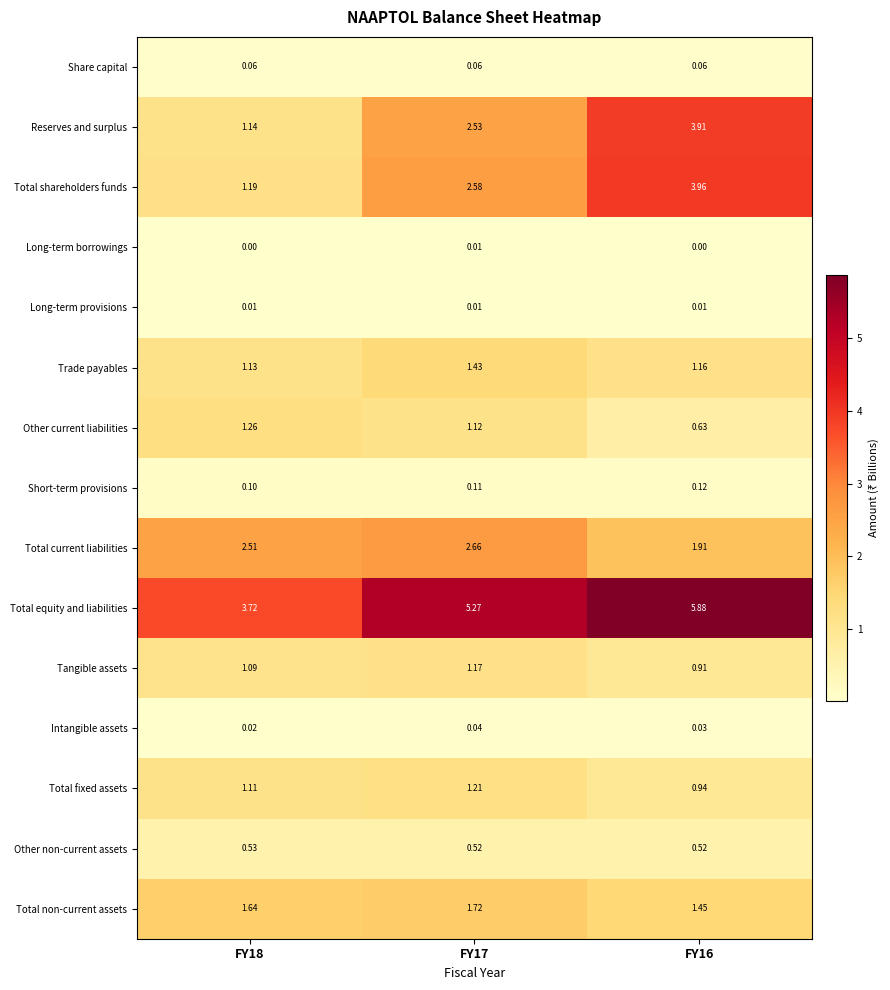

Rank the series at FY16 from lowest to highest value.

Long-term borrowings, Long-term provisions, Intangible assets, Share capital, Short-term provisions, Other non-current assets, Other current liabilities, Tangible assets, Total fixed assets, Trade payables, Total non-current assets, Total current liabilities, Reserves and surplus, Total shareholders funds, Total equity and liabilities